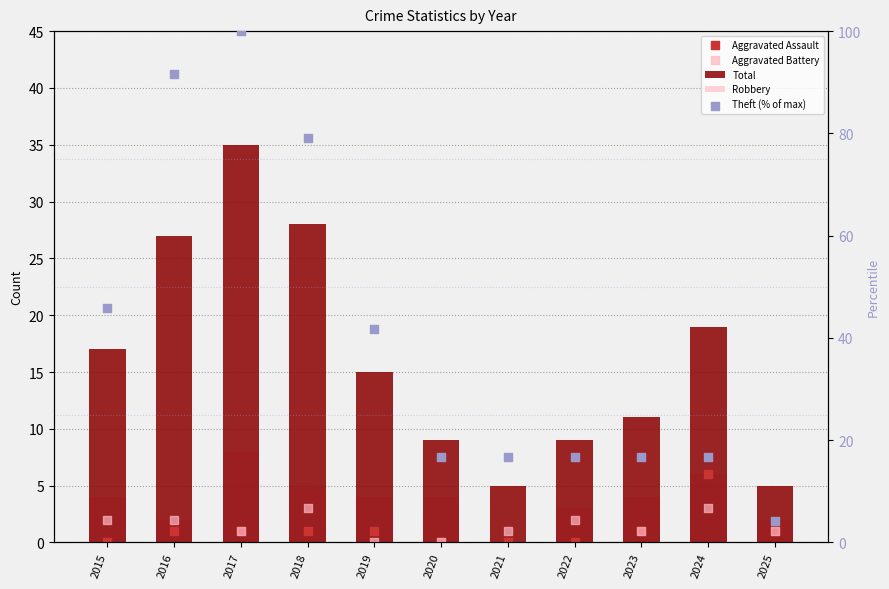

What are all the series names shown in the legend?

Total, Robbery, Aggravated Assault, Aggravated Battery, Theft (% of max)